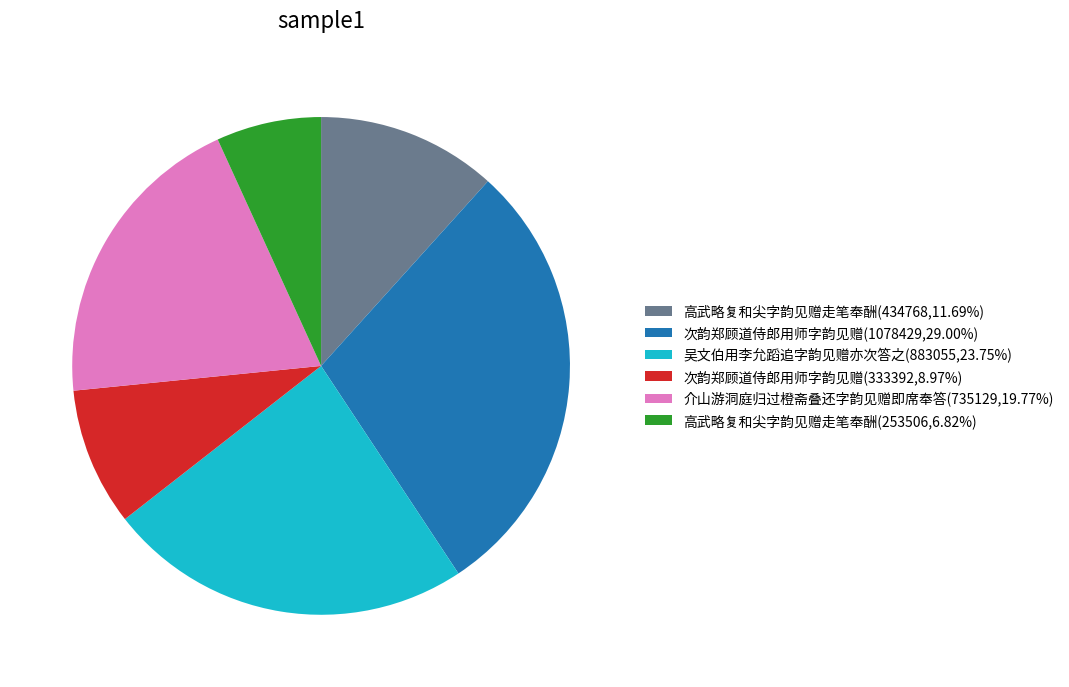

Is there a majority slice in this chart?

No